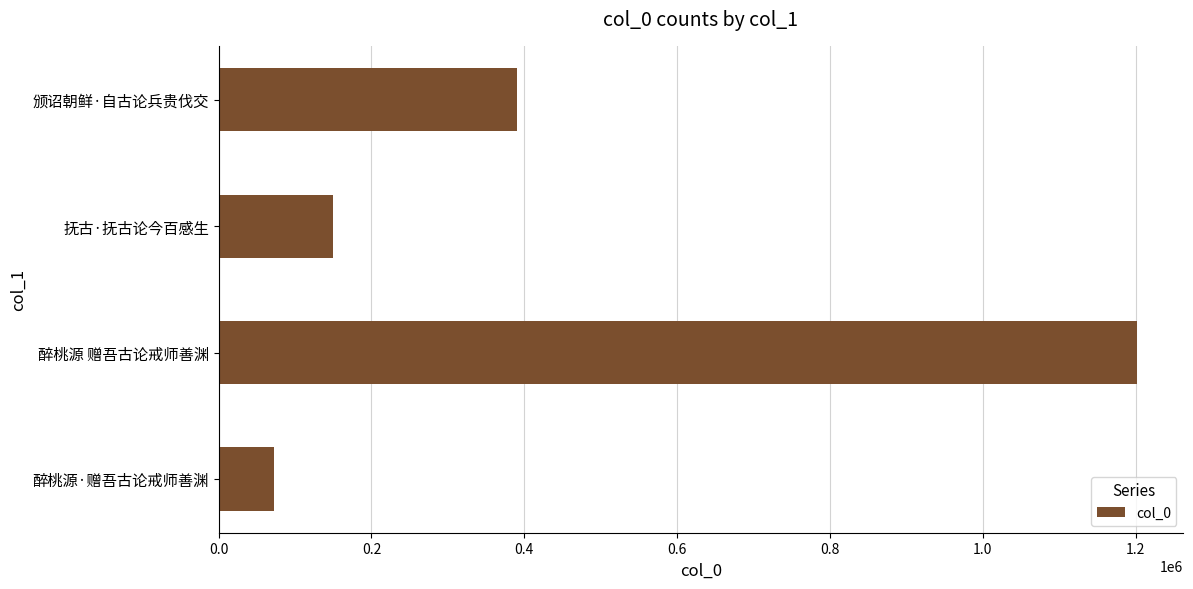

Which has a higher value, 抚古·抚古论今百感生 or 醉桃源·赠吾古论戒师善渊?

抚古·抚古论今百感生